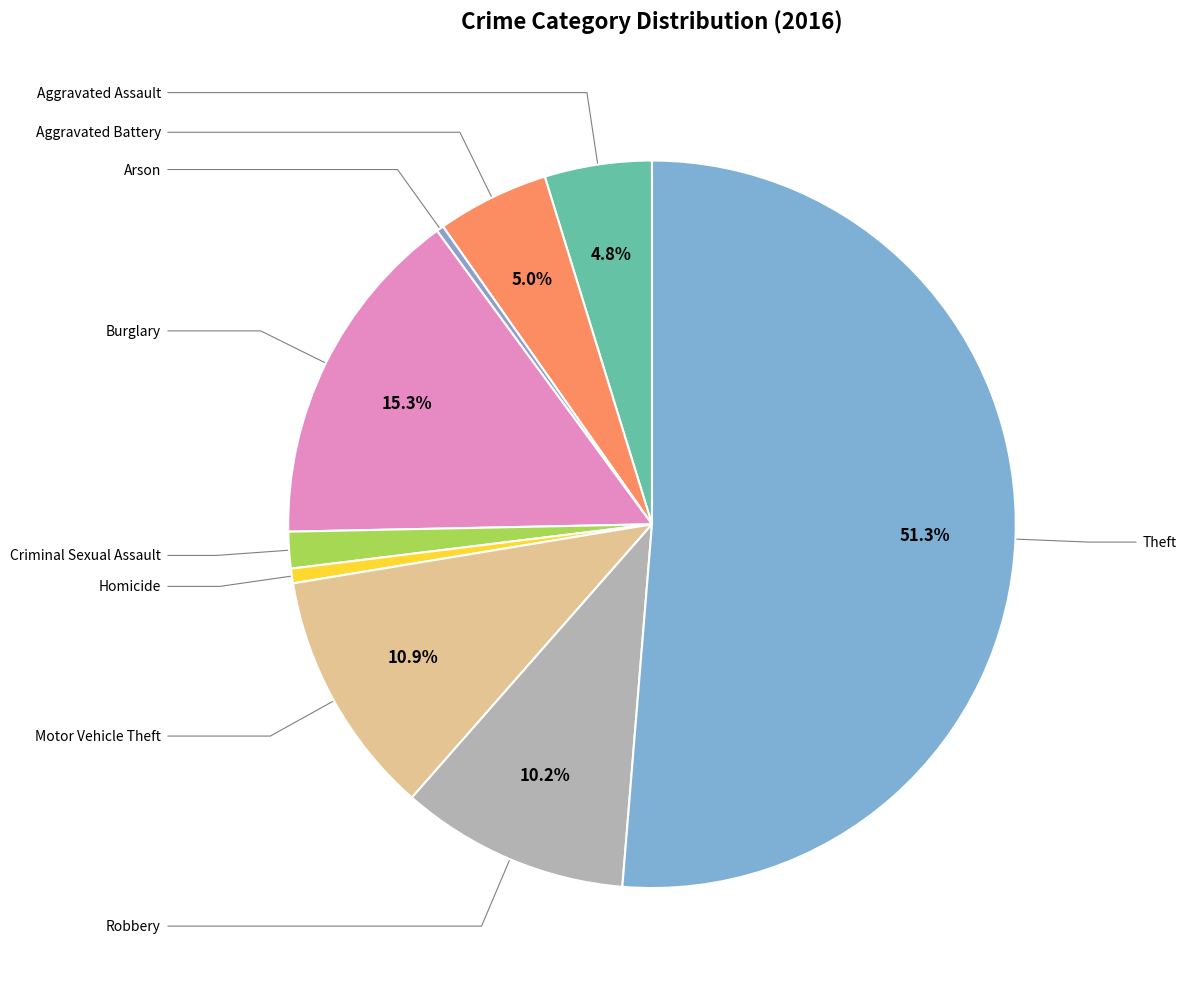

Rank the categories by value from lowest to highest.

Arson, Homicide, Criminal Sexual Assault, Aggravated Assault, Aggravated Battery, Robbery, Motor Vehicle Theft, Burglary, Theft